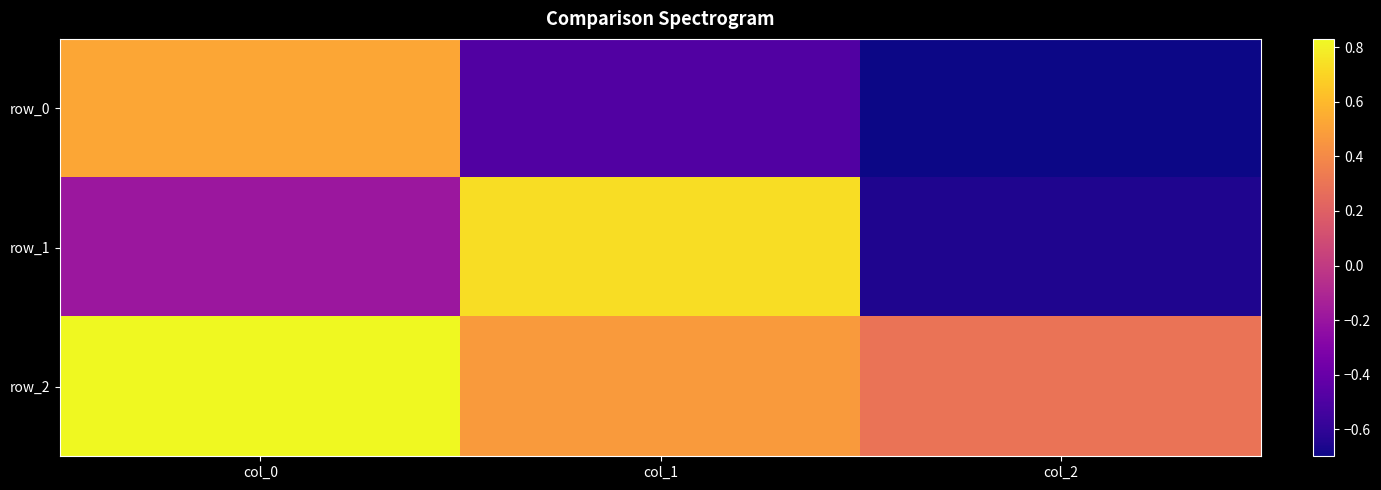

Which series has the largest range (max minus min)?

row_1